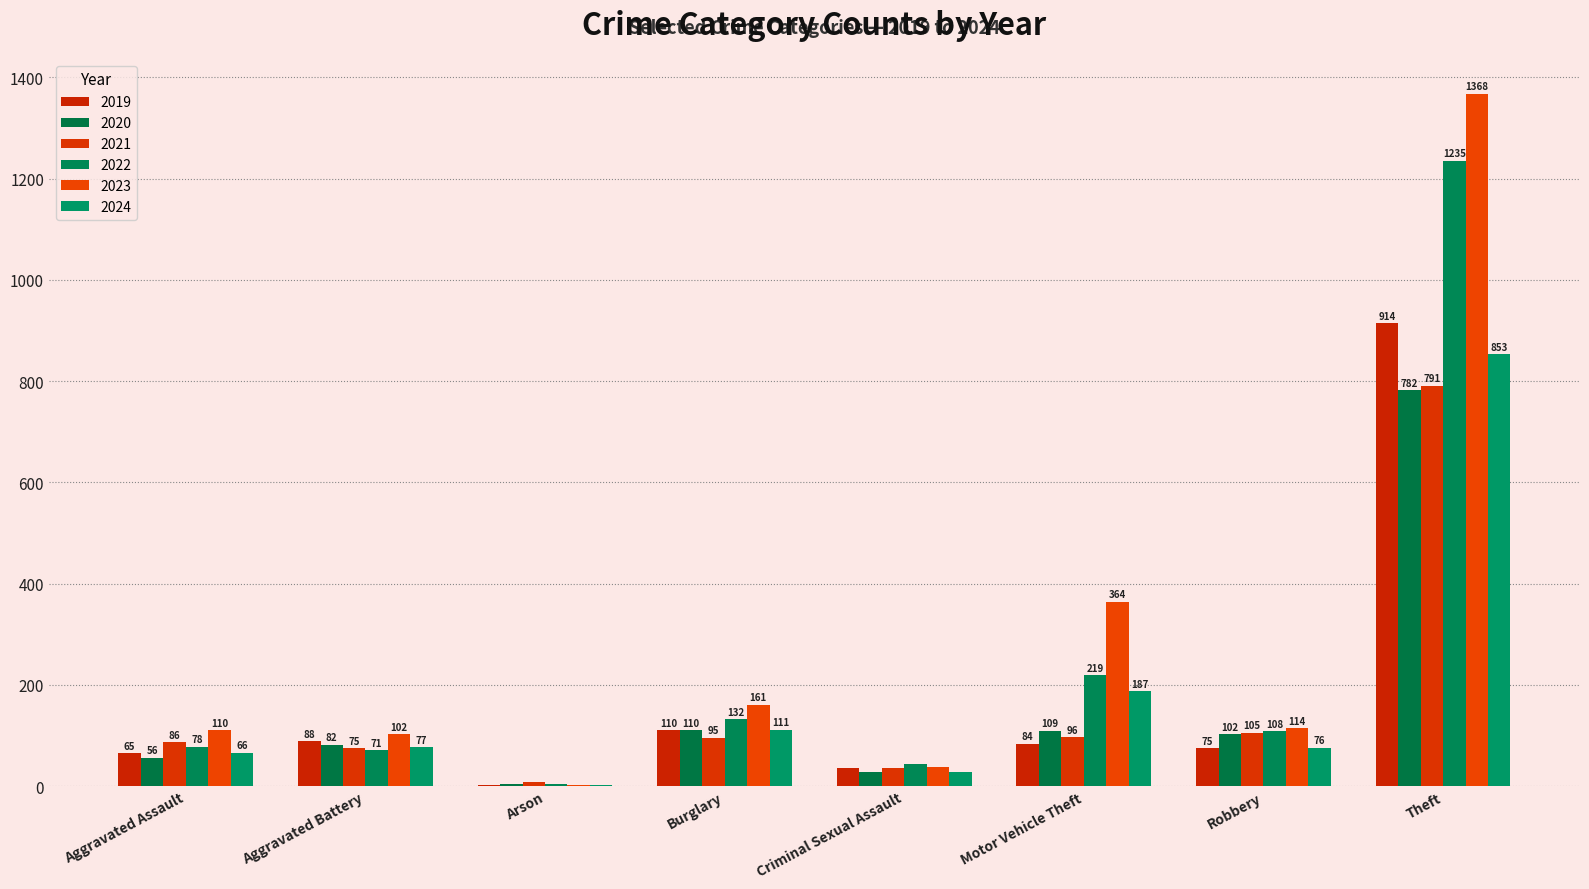

What are all the series names shown in the legend?

2019, 2020, 2021, 2022, 2023, 2024